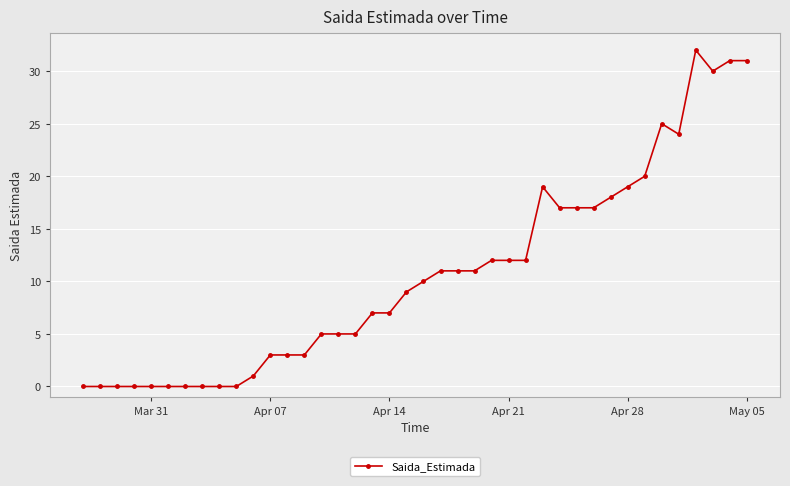

What is the value of the 21st point from the left?

10